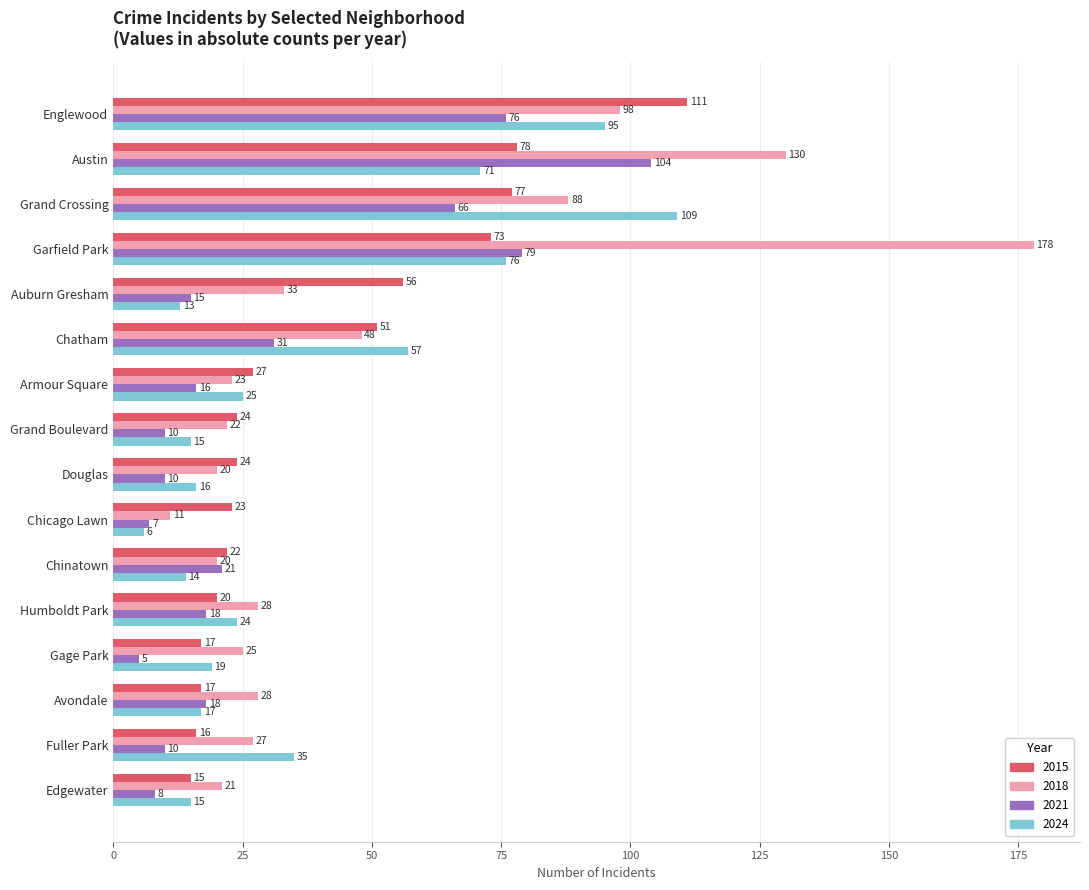

True or false: 2018 has a value of 11 at Chicago Lawn.

True